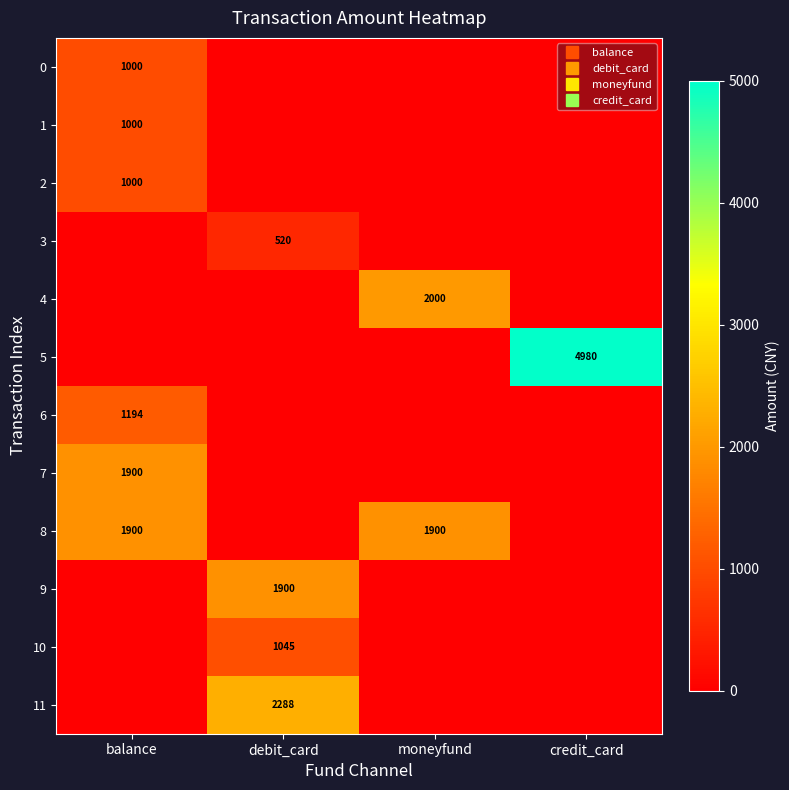

Read the 5 value at credit_card, to the nearest 10.

4980